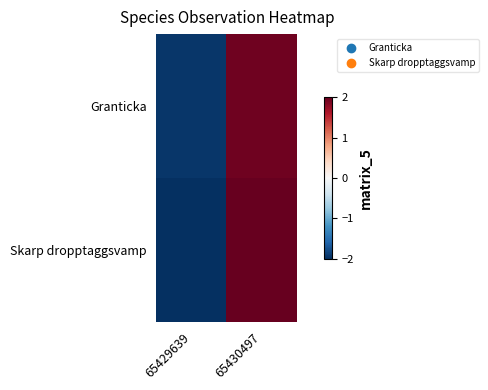

Which series has the largest total across all categories?

Skarp dropptaggsvamp